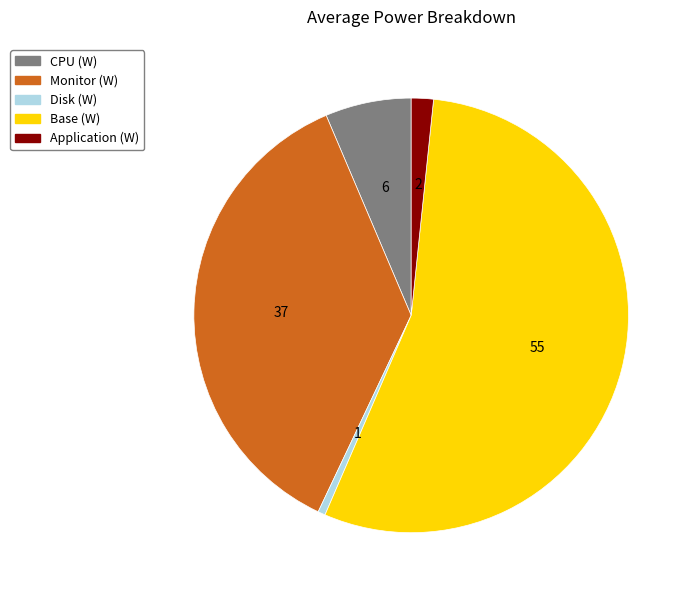

Is the sum of Monitor (W) and Disk (W) greater than half?

No